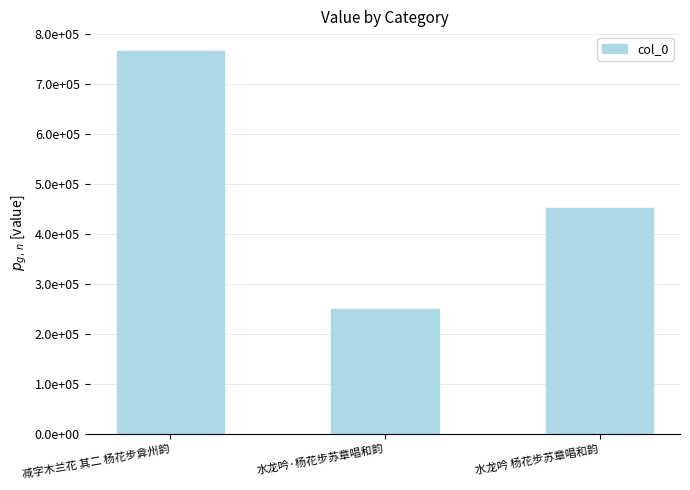

List the labels in order of value, smallest first.

水龙吟·杨花步苏章唱和韵, 水龙吟 杨花步苏章唱和韵, 减字木兰花 其二 杨花步弇州韵